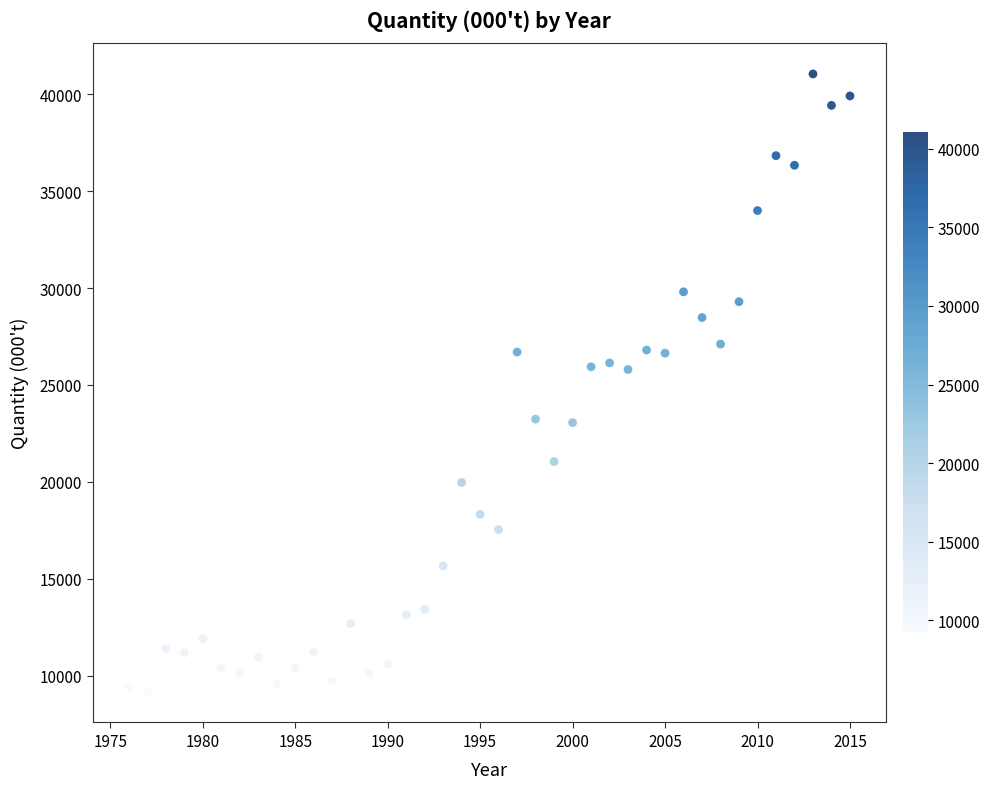

What is the range of X values (max minus min)?

39